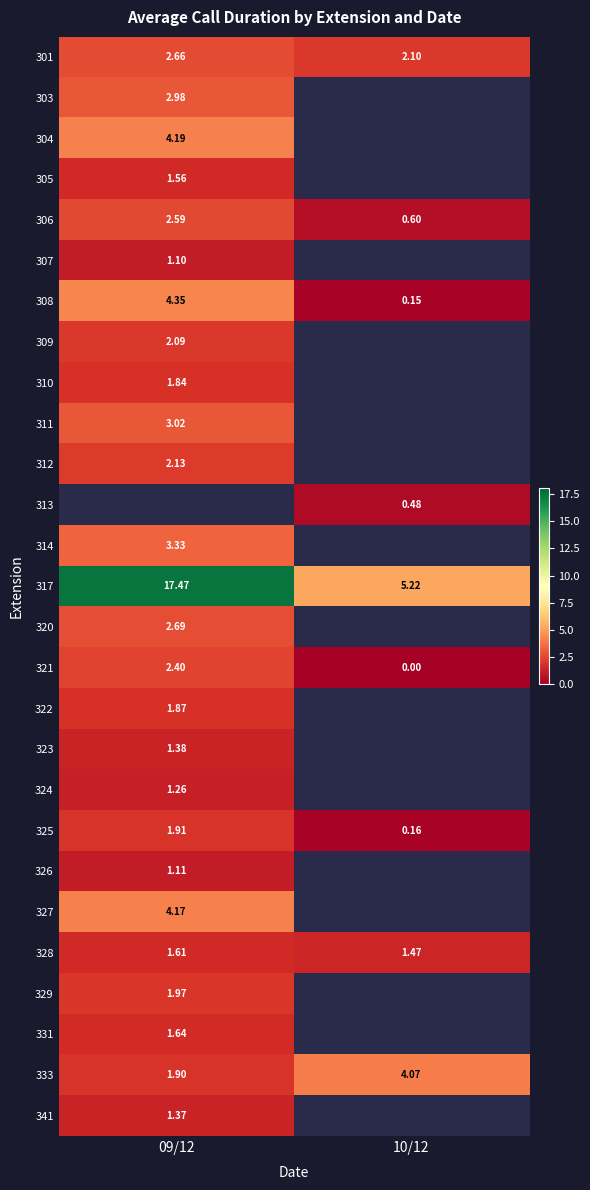

Between 10/12 and 09/12, which is larger?

09/12